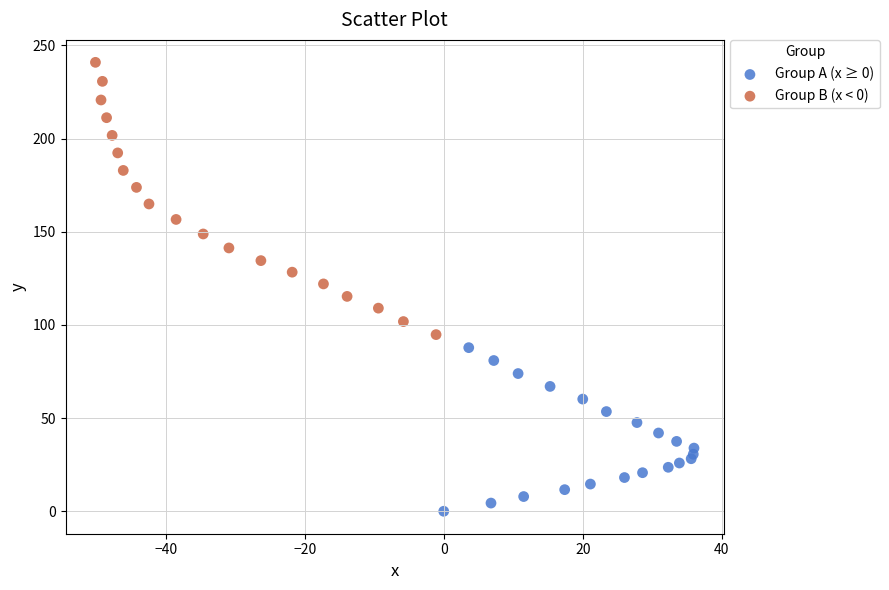

What are all the series names shown in the legend?

Group A (x ≥ 0), Group B (x < 0)